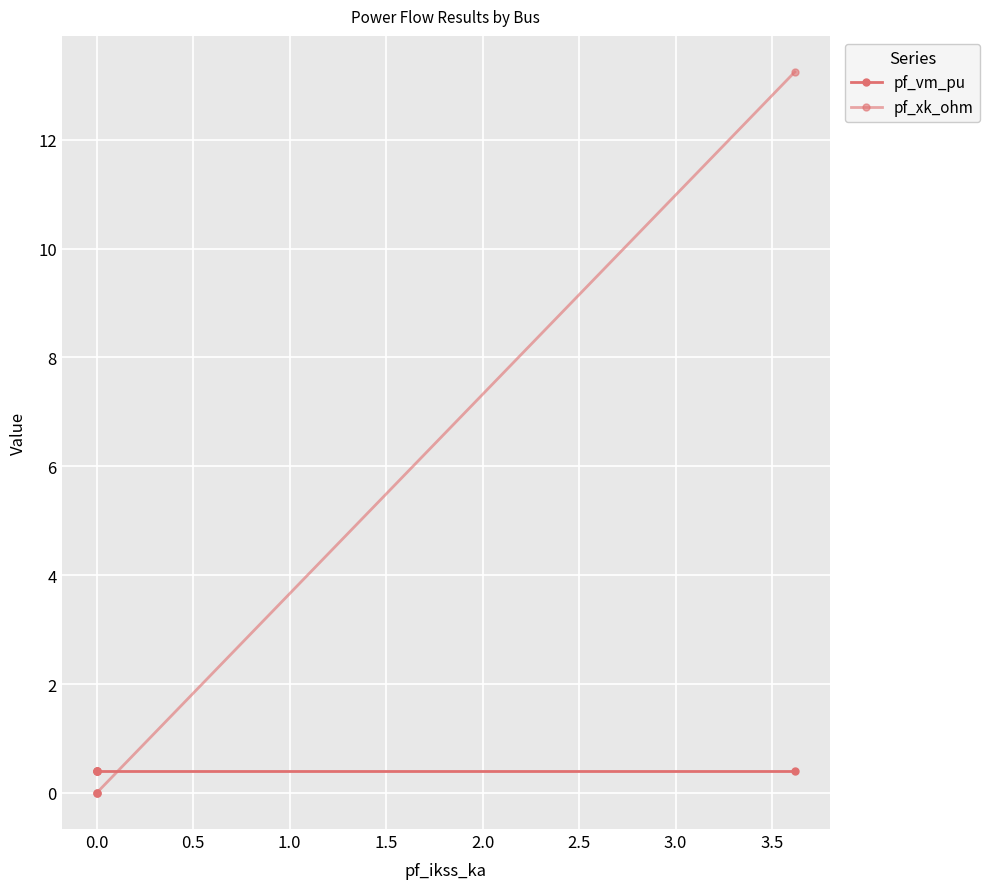

At how many categories does at least one series exceed 3?

1